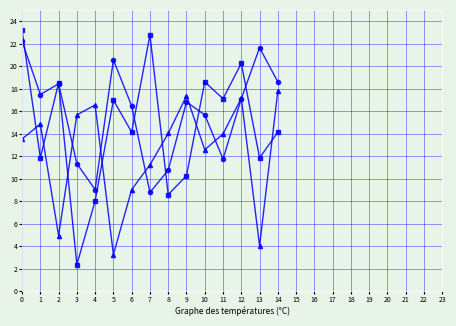

What is the difference between the highest and lowest values at 13?

17.6